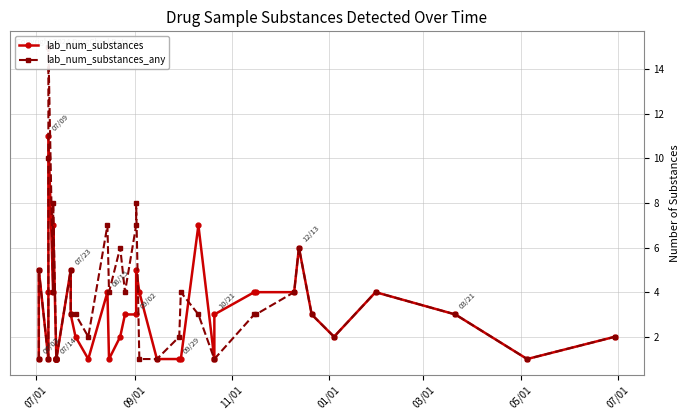

What is the difference between the second highest and minimum values in the lab_num_substances_any series?

9